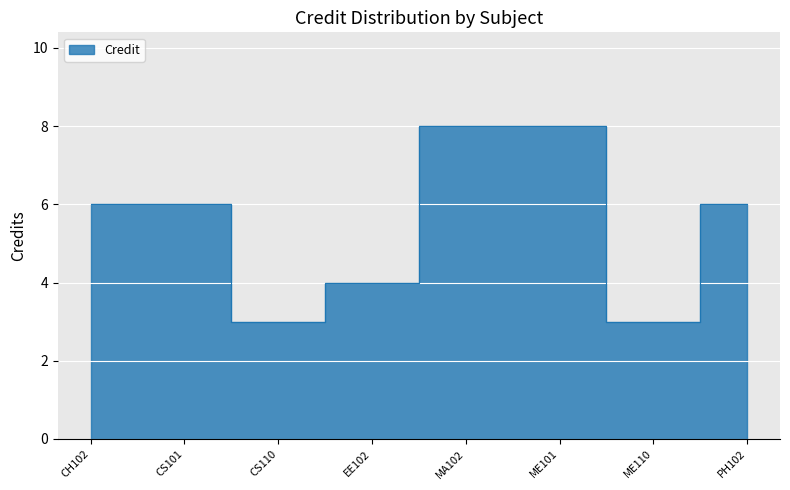

What is the difference between the values at ME110 and CS101?

3